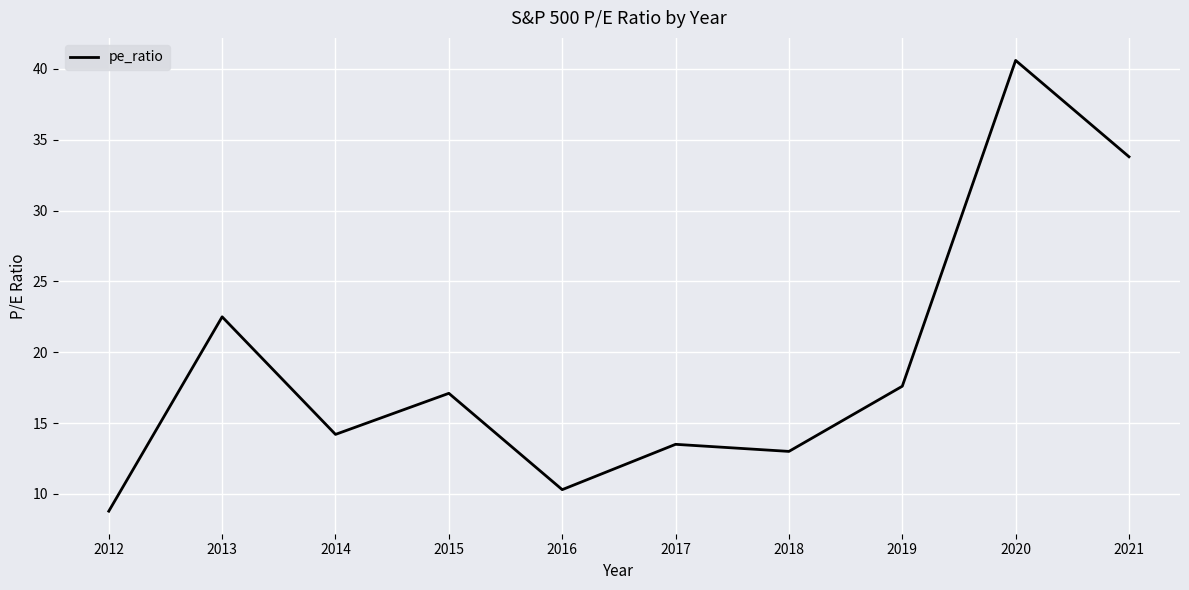

True or false: the data shows 22.5 at 2013.

True